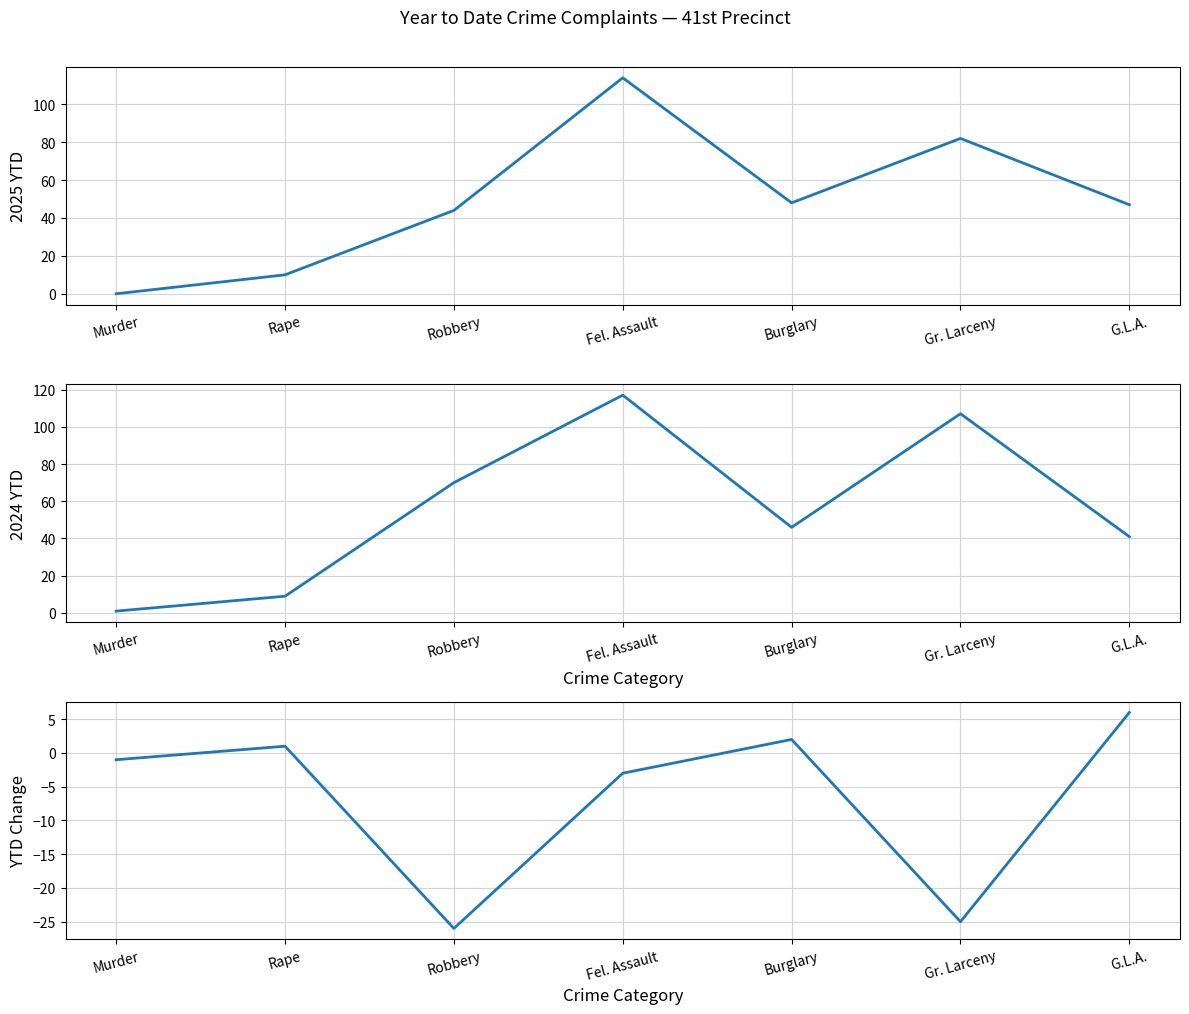

How many lines are shown in the chart?

3